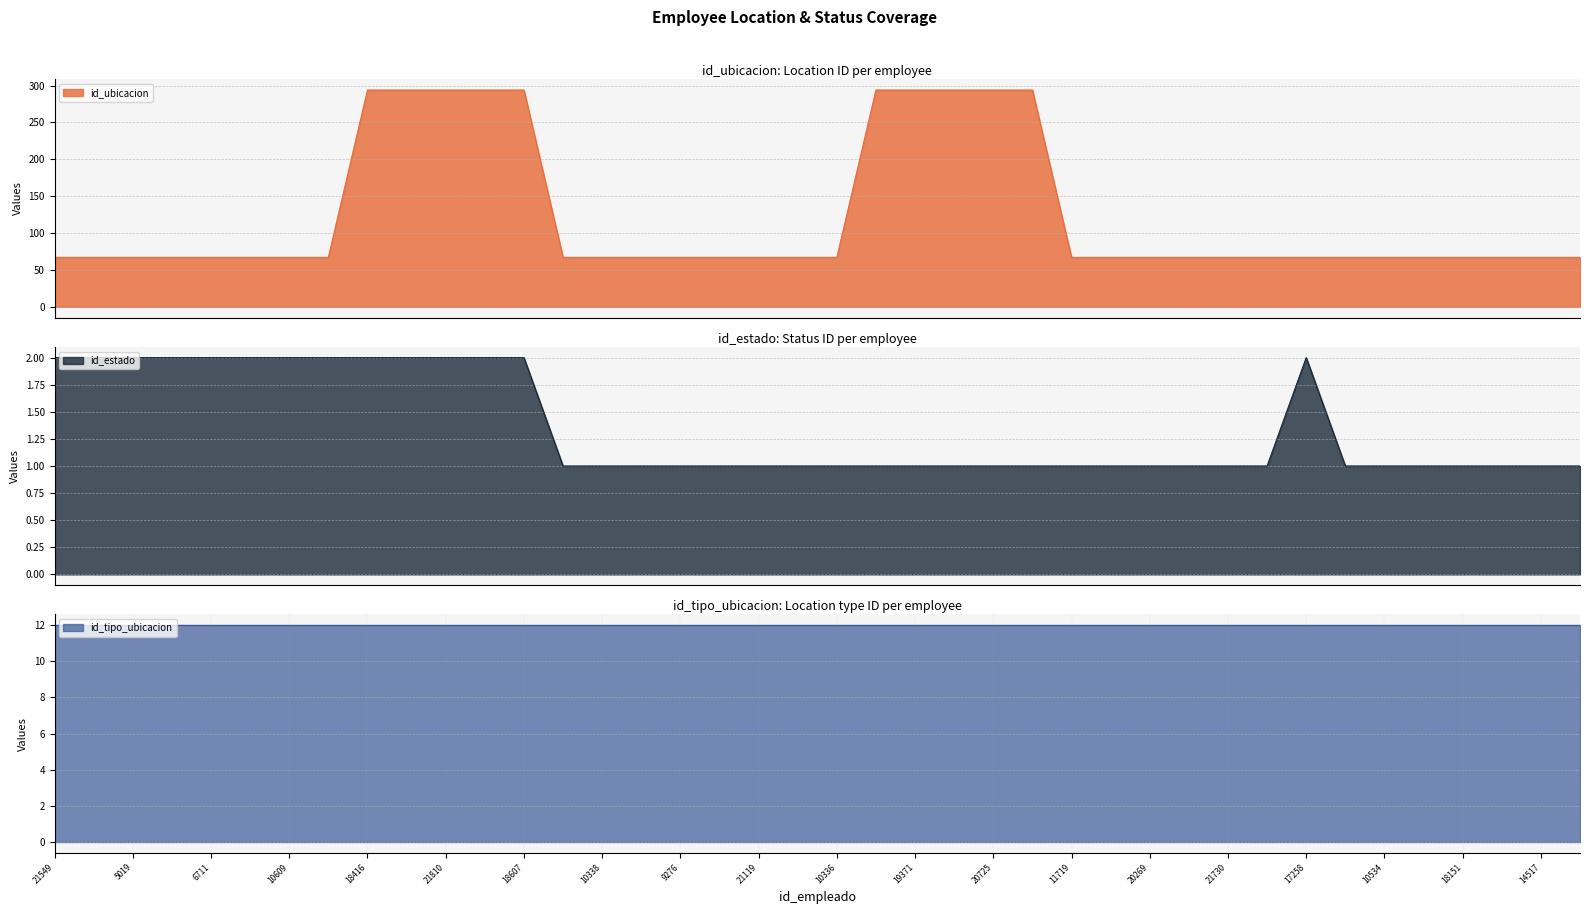

What is the lowest value of the id_ubicacion series?

67